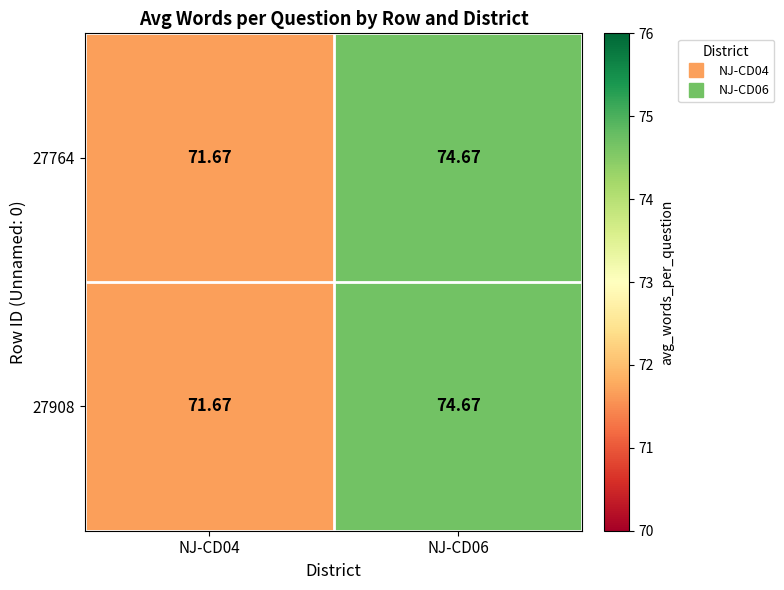

Rank the series by their maximum value, from highest to lowest.

27764, 27908